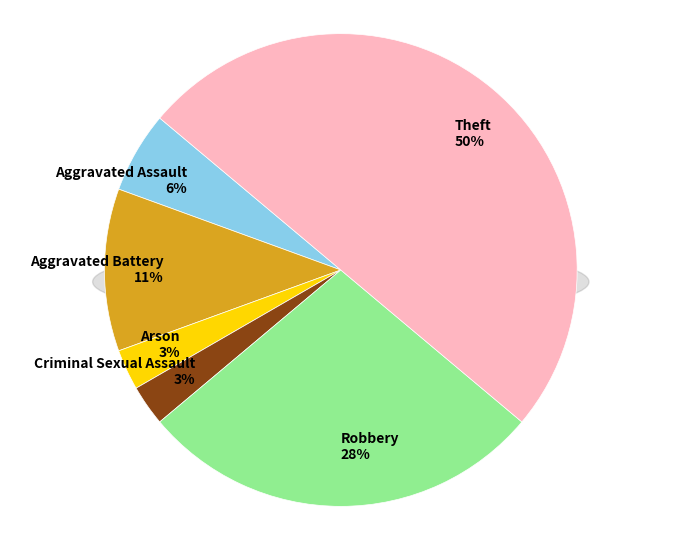

Count the number of slices in the pie.

6